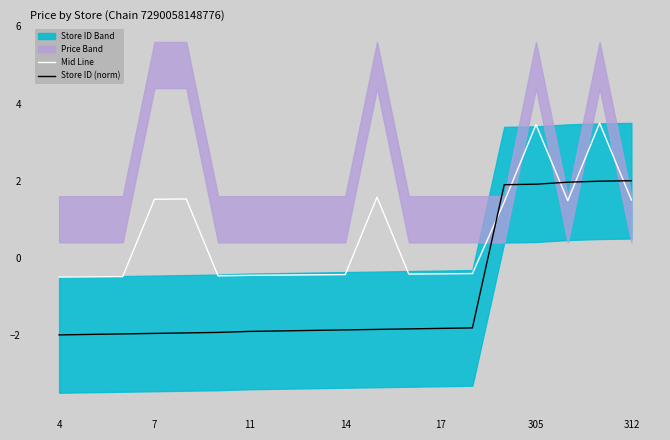

How many lines are shown in the chart?

2